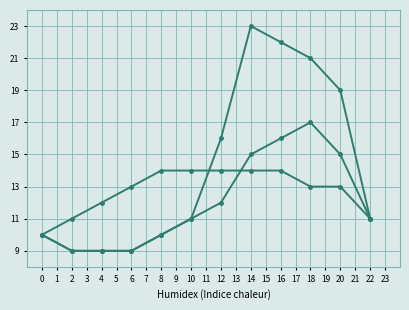

Reading right to left, extract all data points from this chart.

Base Min: 11	19	21	22	23	16	11	10	9	9	9	10
Min: 11	15	17	16	15	12	11	10	9	9	9	10
Base Max: 11	13	13	14	14	14	14	14	13	12	11	10